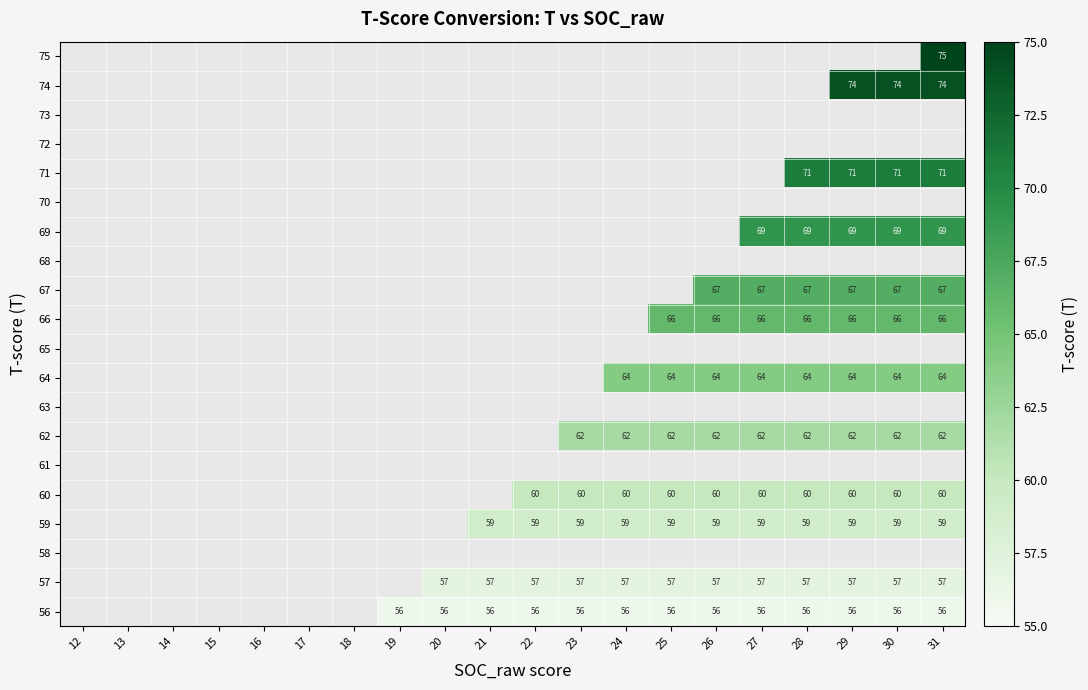

The 60 series shows 17 at 24. True or false?

False